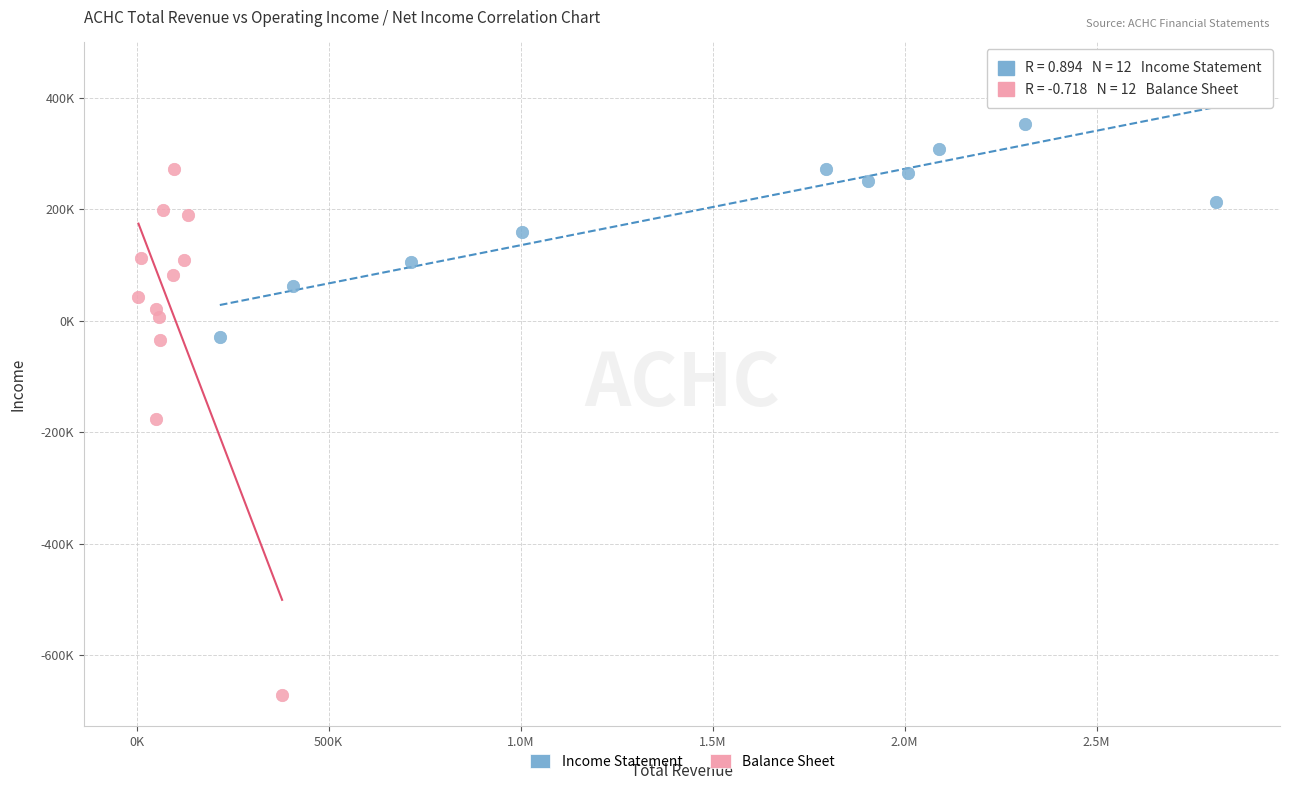

Which series contains the lowest Y value?

Balance Sheet